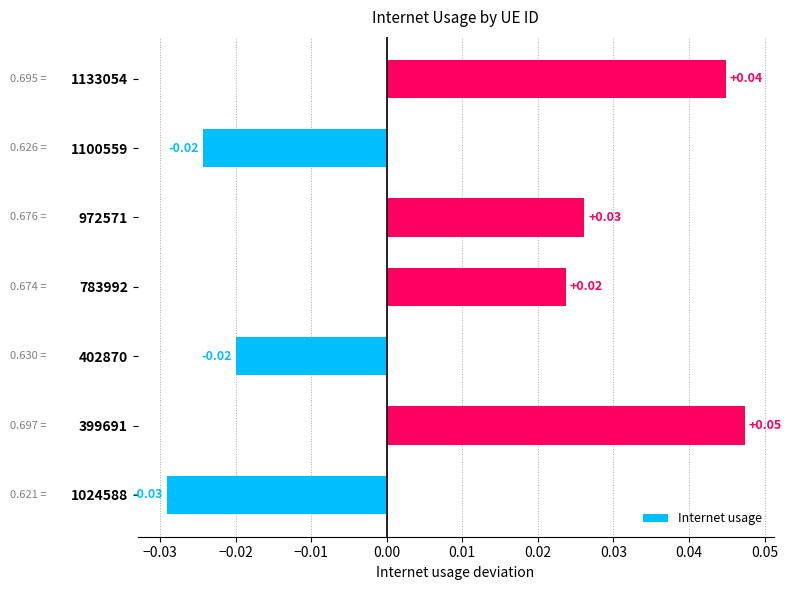

What is the change in value from 1024588 to 399691?

+0.1